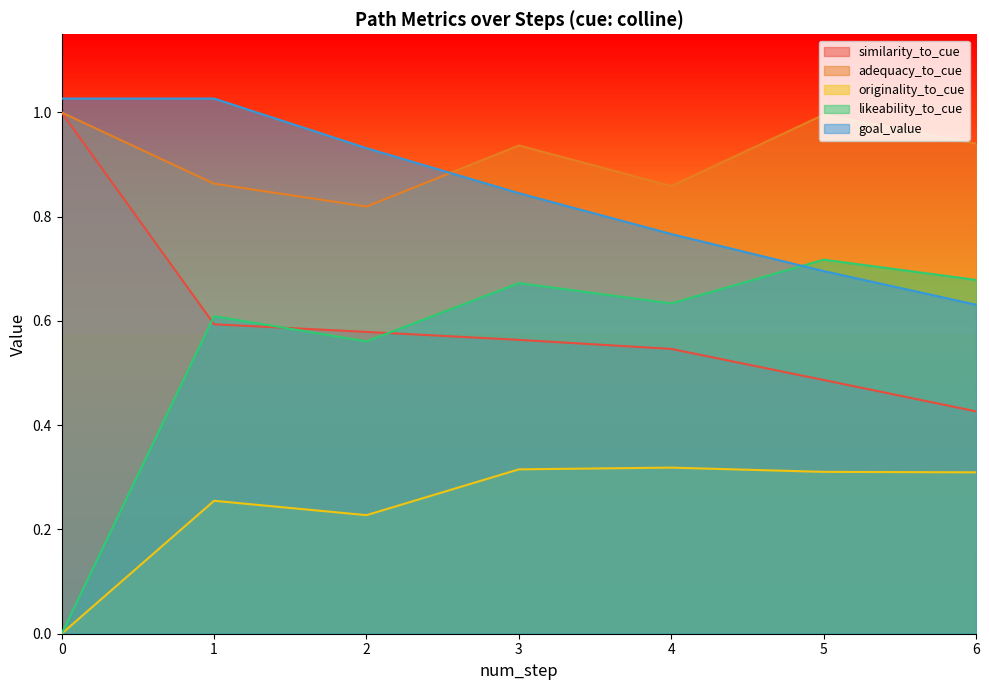

How many interior local peaks does the likeability_to_cue series have?

3